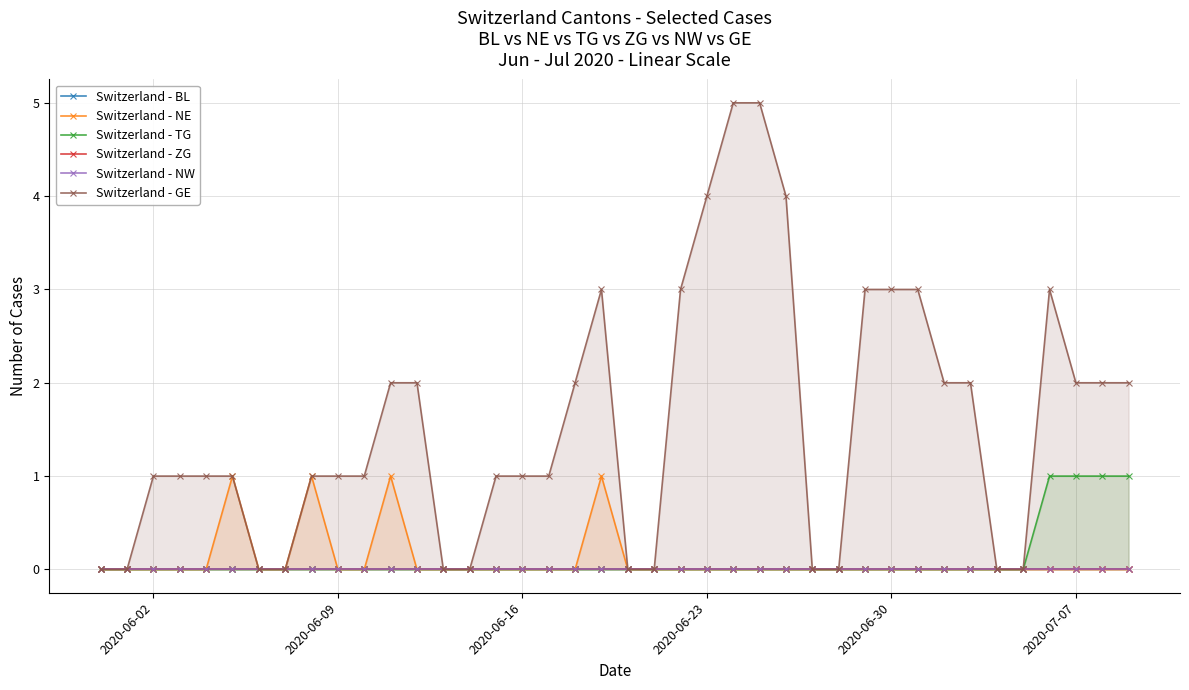

Does the chart have visible grid lines?

Yes